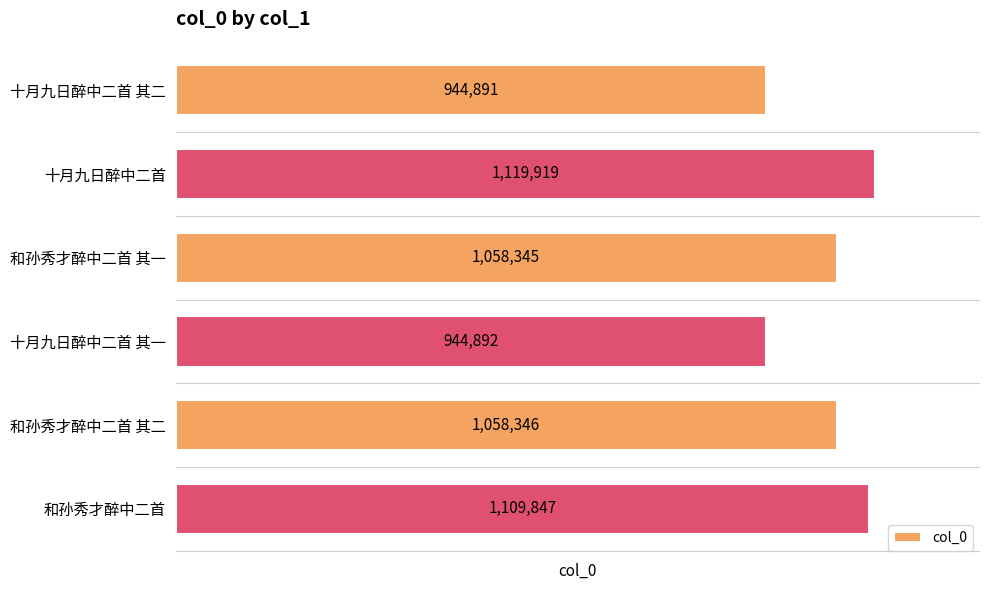

Reading top to bottom, what are all the values shown in this chart?

十月九日醉中二首 其二=944891	十月九日醉中二首=1119919	和孙秀才醉中二首 其一=1058345	十月九日醉中二首 其一=944892	和孙秀才醉中二首 其二=1058346	和孙秀才醉中二首=1109847